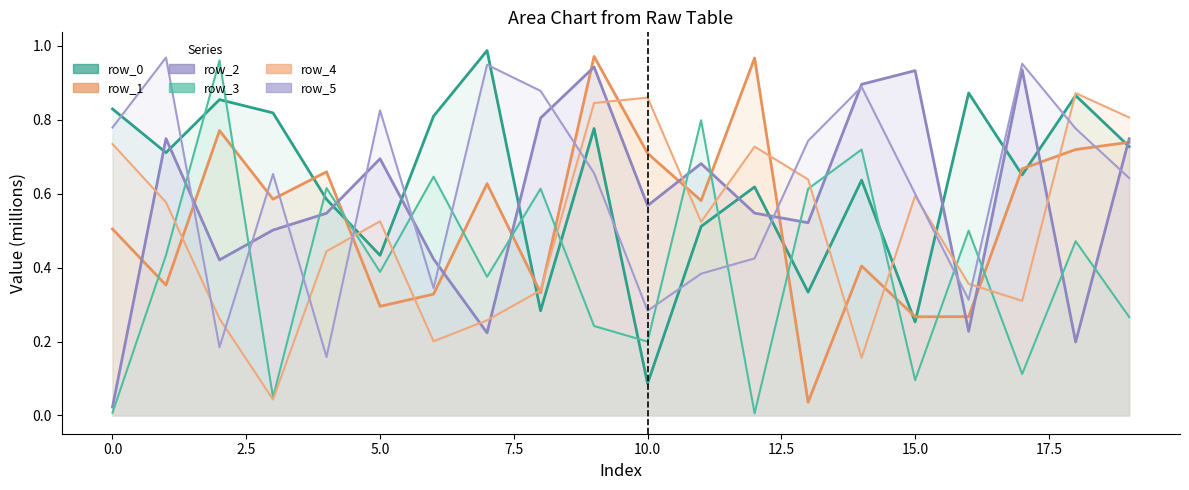

How many categories are shown in the chart?

20